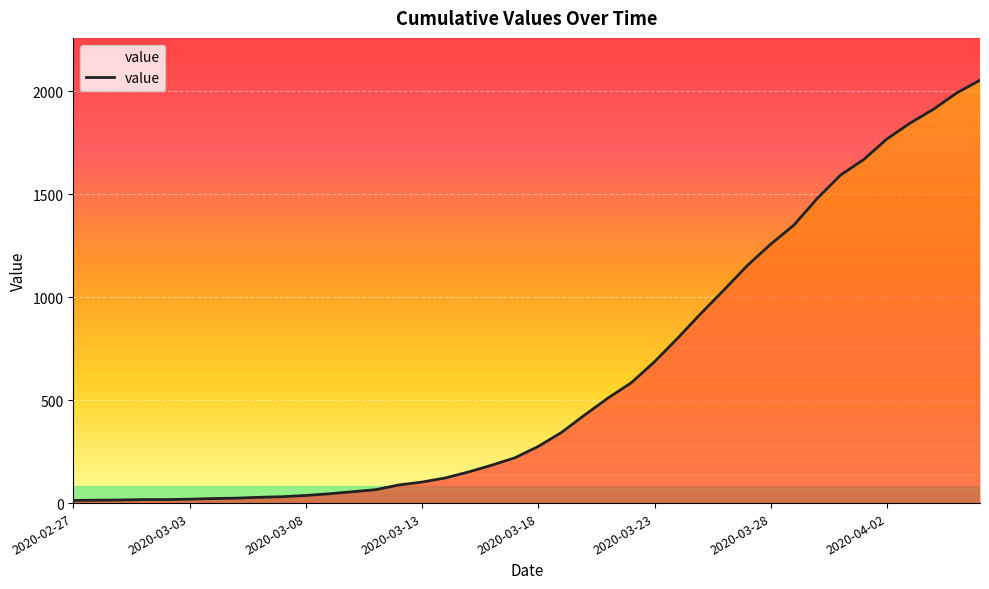

What is the minimum value shown in the chart?

13